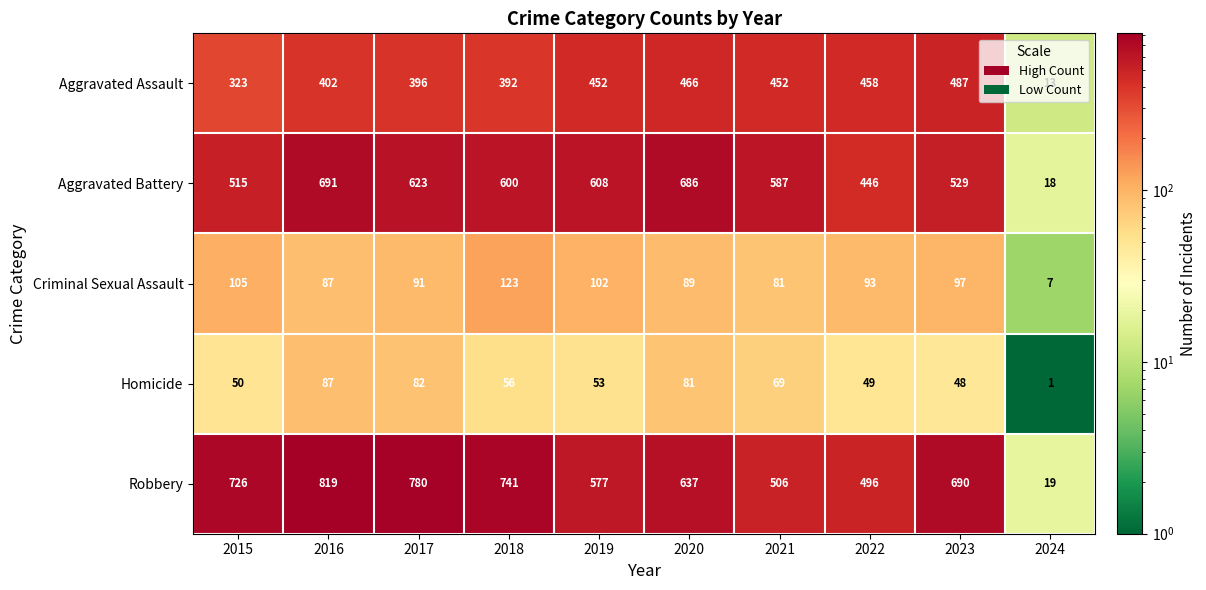

Where is Aggravated Battery nearest to the value 354?

2022